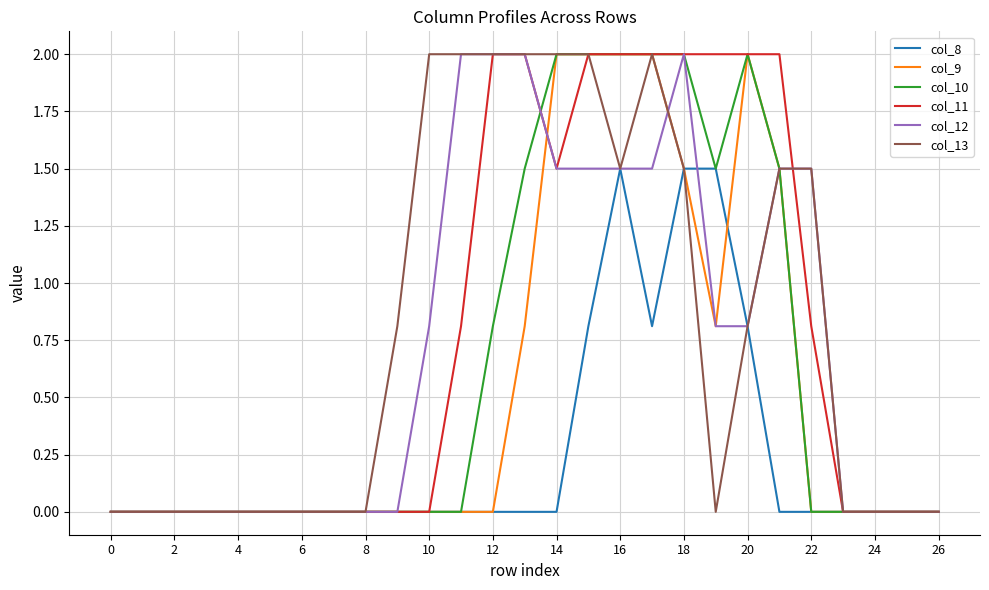

What is the maximum value for col_12?

2.0